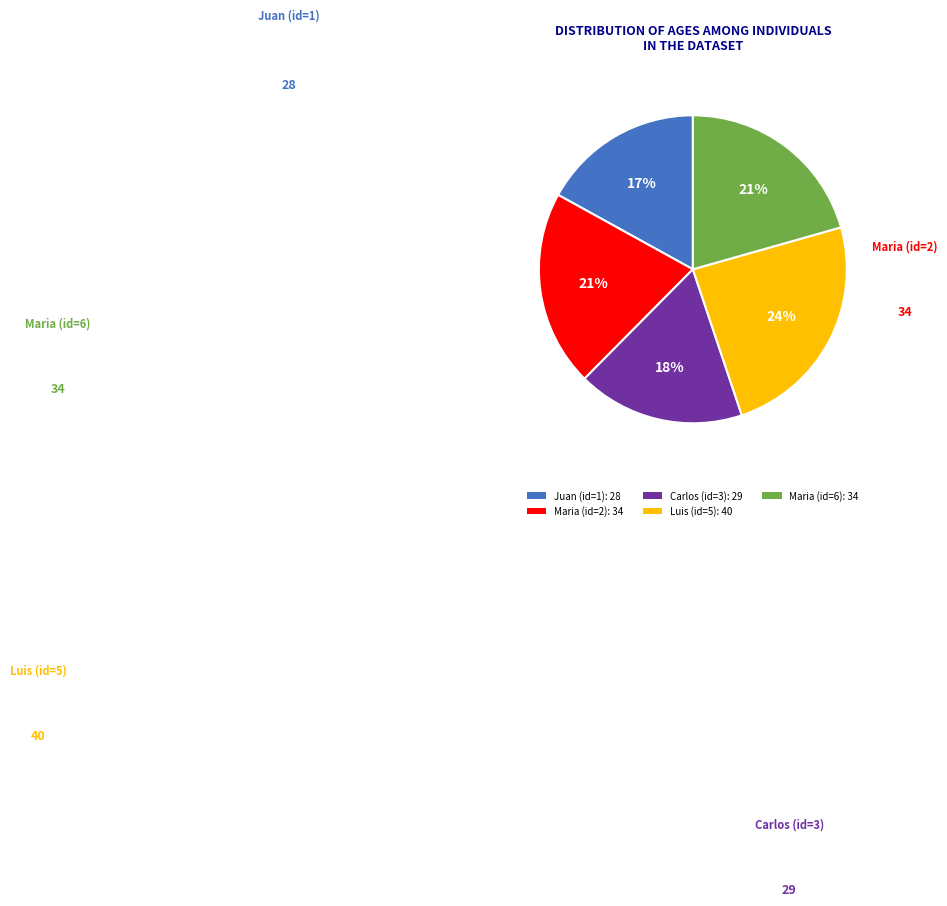

How many slices are in this pie chart?

5